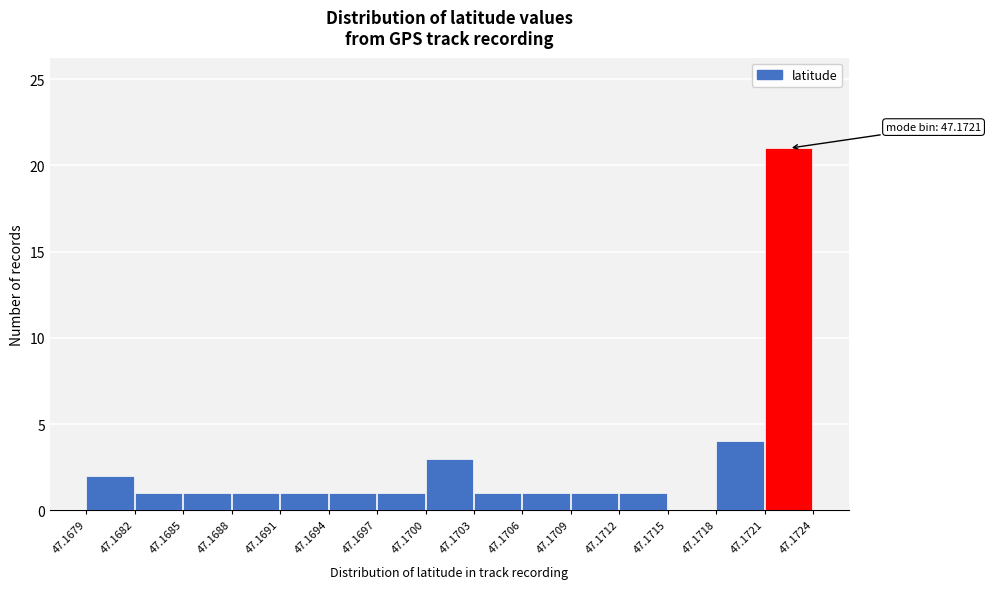

Over which range of the x-axis is the bar tallest?

47.1721 to 47.1724